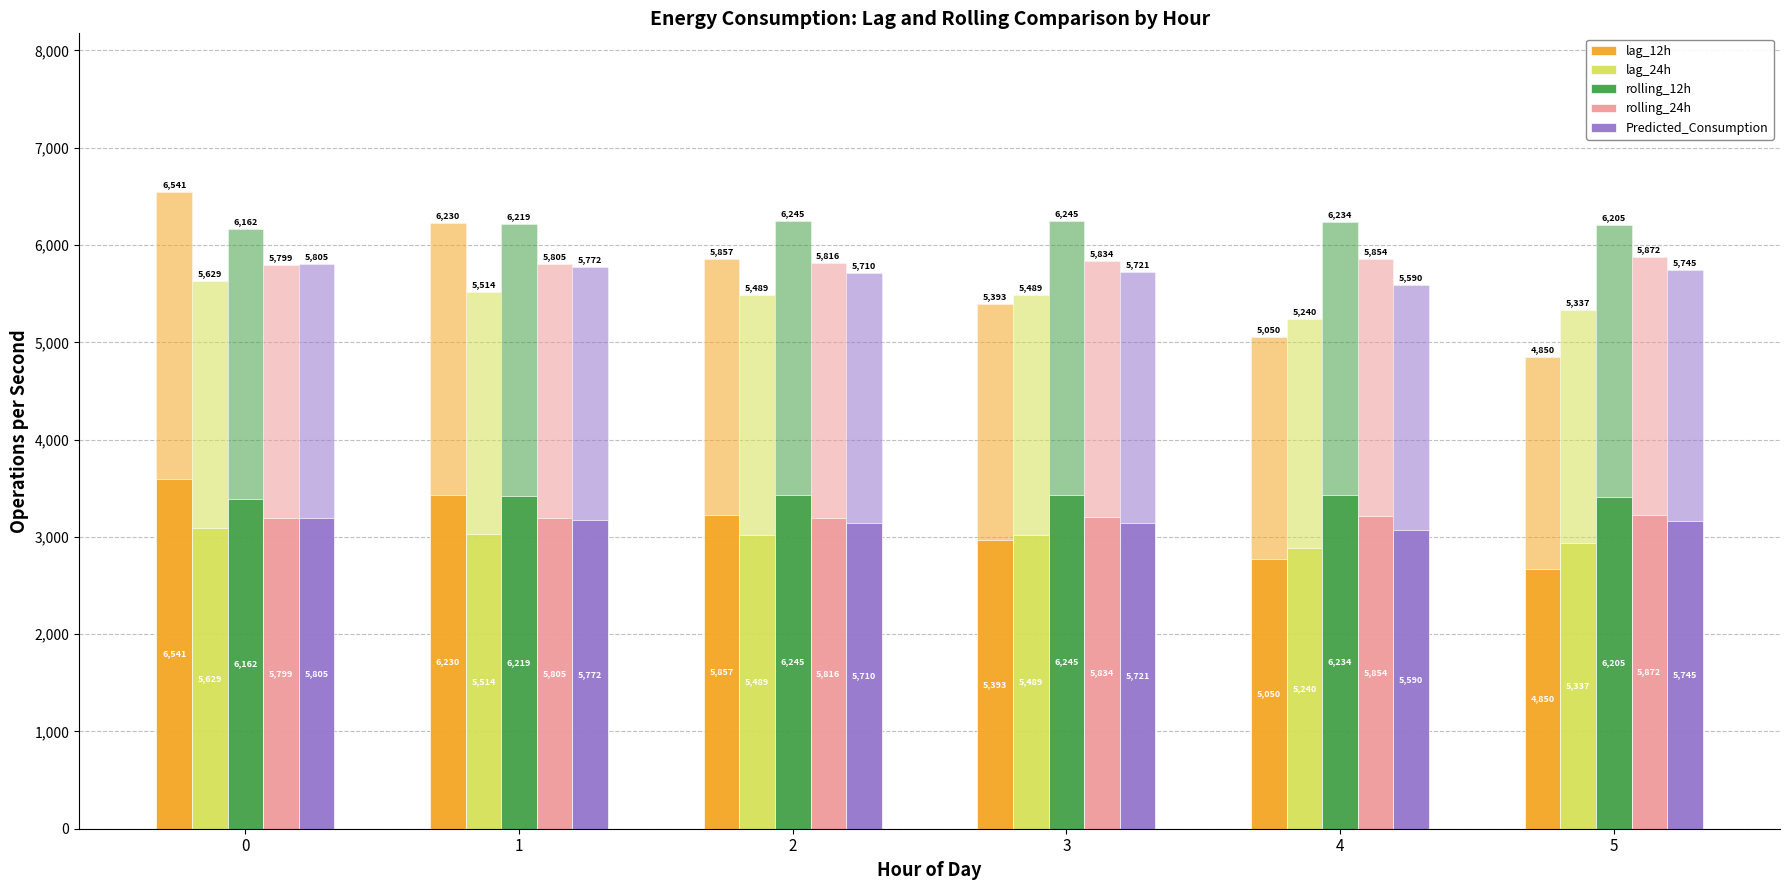

Reading right to left, transcribe all the data shown in this chart.

lag_12h: 2667.5	2777.5	2966.2	3221.4	3426.5	3597.6
lag_24h: 2935.4	2882.0	3019.0	3019.0	3032.7	3096.0
rolling_12h: 3412.9	3428.9	3434.8	3434.5	3420.6	3389.4
rolling_24h: 3229.7	3219.5	3208.9	3199.0	3192.6	3189.3
Predicted_Consumption: 3159.7	3074.5	3146.6	3140.2	3174.5	3192.8